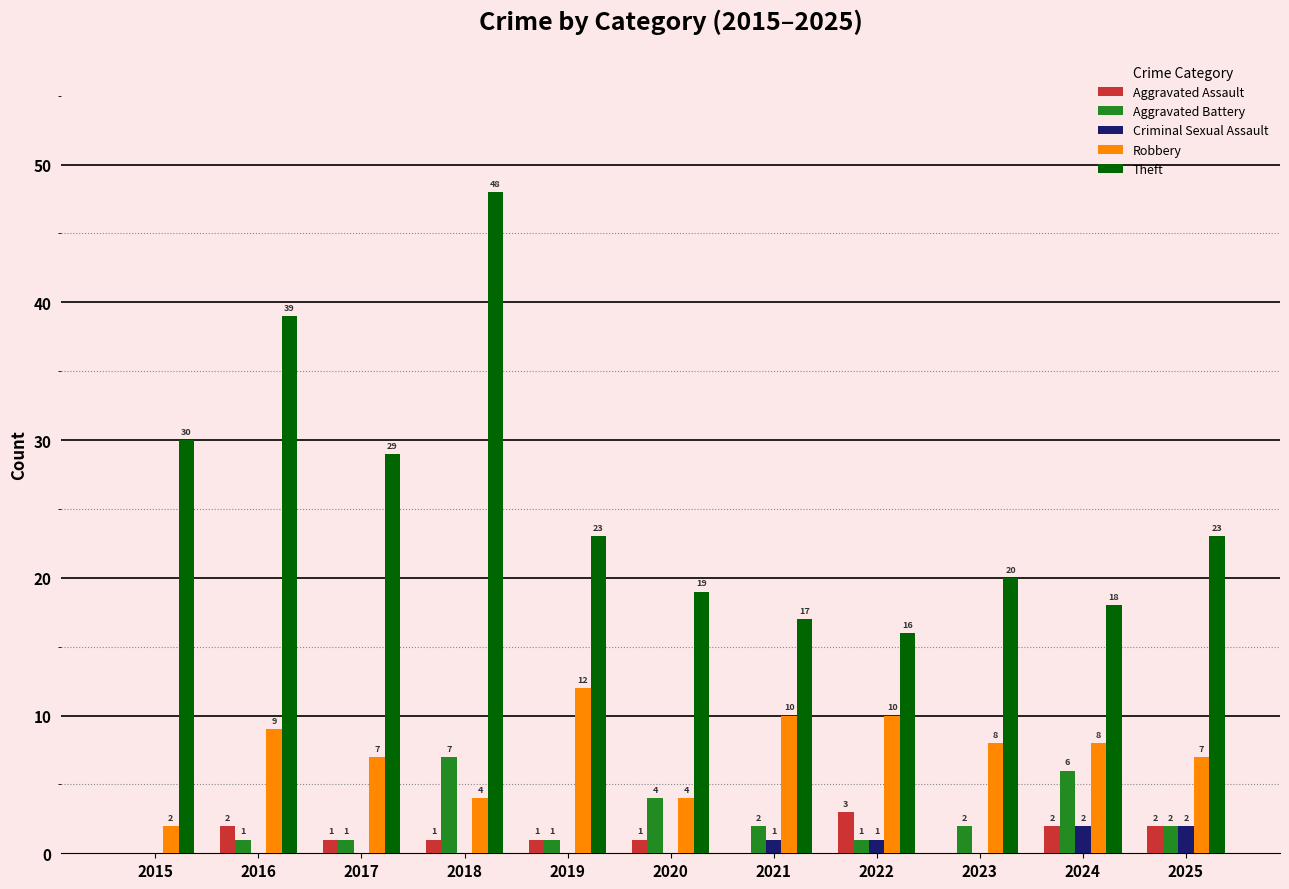

Count the number of categories in the chart.

11